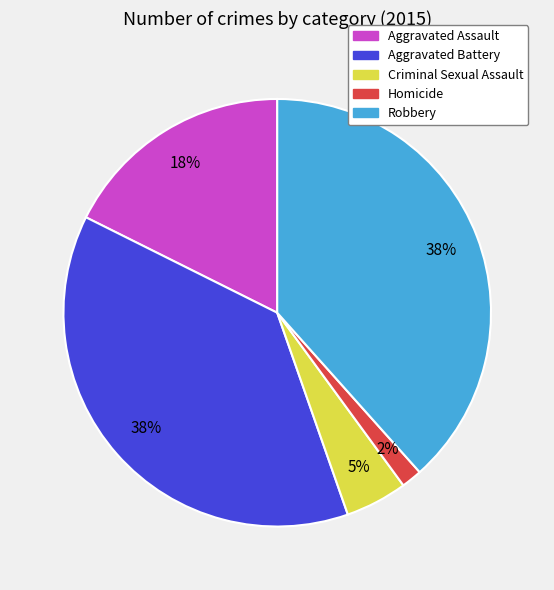

Which category has the smallest portion of the pie?

Homicide